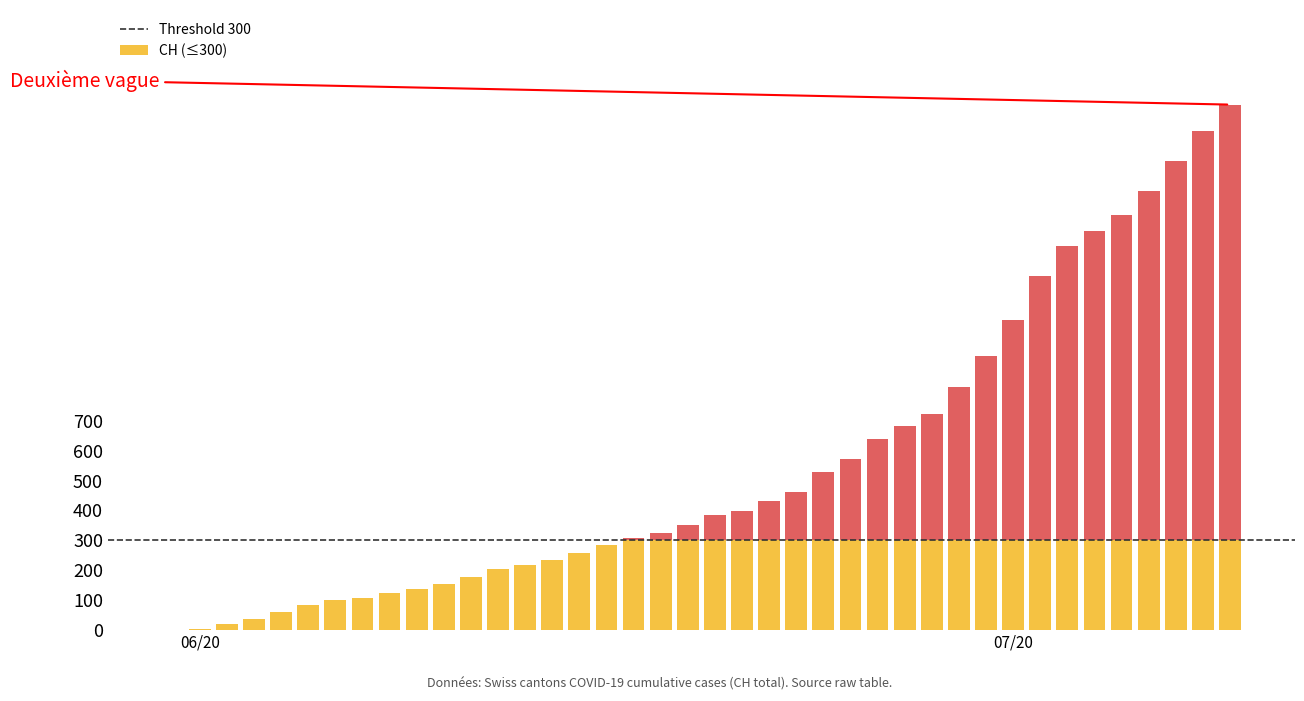

What is the difference between the CH values at 12 and 14?

28